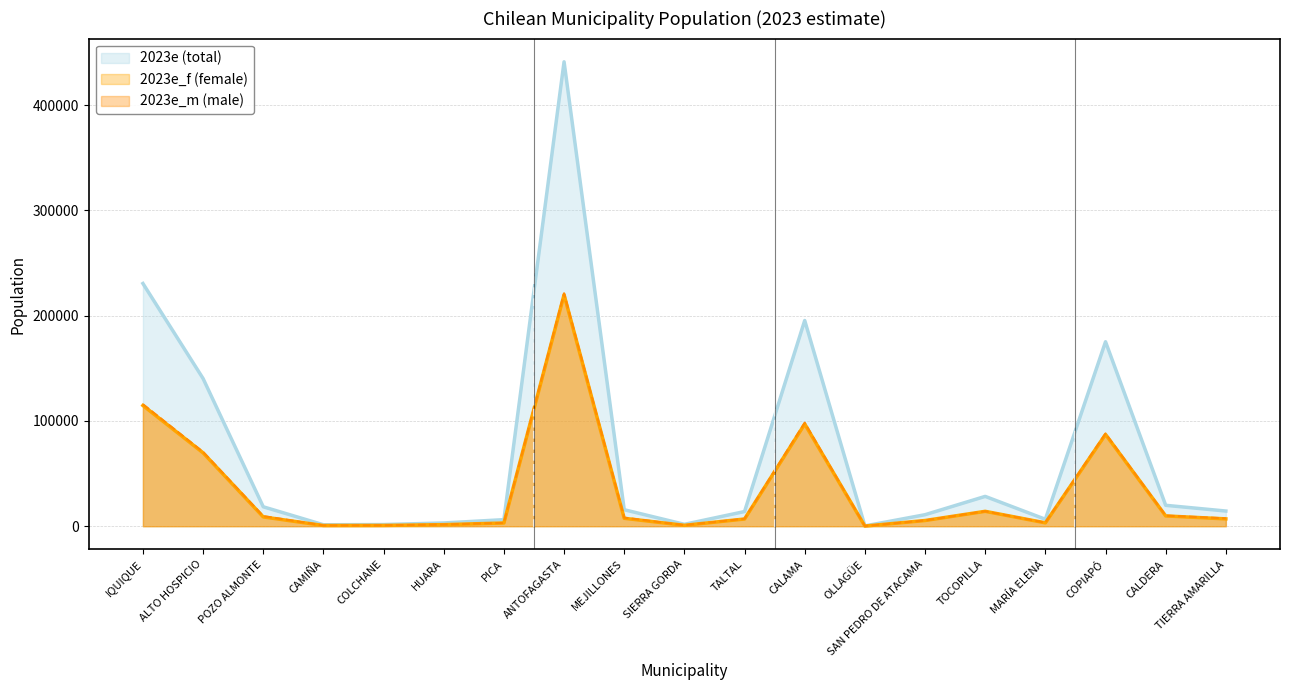

Reading left to right, what are all the values shown in this chart?

2023e: IQUIQUE=230595	ALTO HOSPICIO=140282	POZO ALMONTE=18452	CAMIÑA=1379	COLCHANE=1569	HUARA=3080	PICA=6231	ANTOFAGASTA=441211	MEJILLONES=15659	SIERRA GORDA=1792	TALTAL=13929	CALAMA=195423	OLLAGÜE=274	SAN PEDRO DE ATACAMA=10929	TOCOPILLA=28333	MARÍA ELENA=6592	COPIAPÓ=175240	CALDERA=19860	TIERRA AMARILLA=14419
2023e_f: IQUIQUE=114698	ALTO HOSPICIO=69718	POZO ALMONTE=8842	CAMIÑA=673	COLCHANE=749	HUARA=1479	PICA=3082	ANTOFAGASTA=219883	MEJILLONES=7522	SIERRA GORDA=847	TALTAL=6852	CALAMA=97067	OLLAGÜE=128	SAN PEDRO DE ATACAMA=5418	TOCOPILLA=14145	MARÍA ELENA=3208	COPIAPÓ=87158	CALDERA=9774	TIERRA AMARILLA=6968
2023e_m: IQUIQUE=115897	ALTO HOSPICIO=70564	POZO ALMONTE=9610	CAMIÑA=706	COLCHANE=820	HUARA=1601	PICA=3149	ANTOFAGASTA=221328	MEJILLONES=8137	SIERRA GORDA=945	TALTAL=7077	CALAMA=98356	OLLAGÜE=146	SAN PEDRO DE ATACAMA=5511	TOCOPILLA=14188	MARÍA ELENA=3384	COPIAPÓ=88082	CALDERA=10086	TIERRA AMARILLA=7451